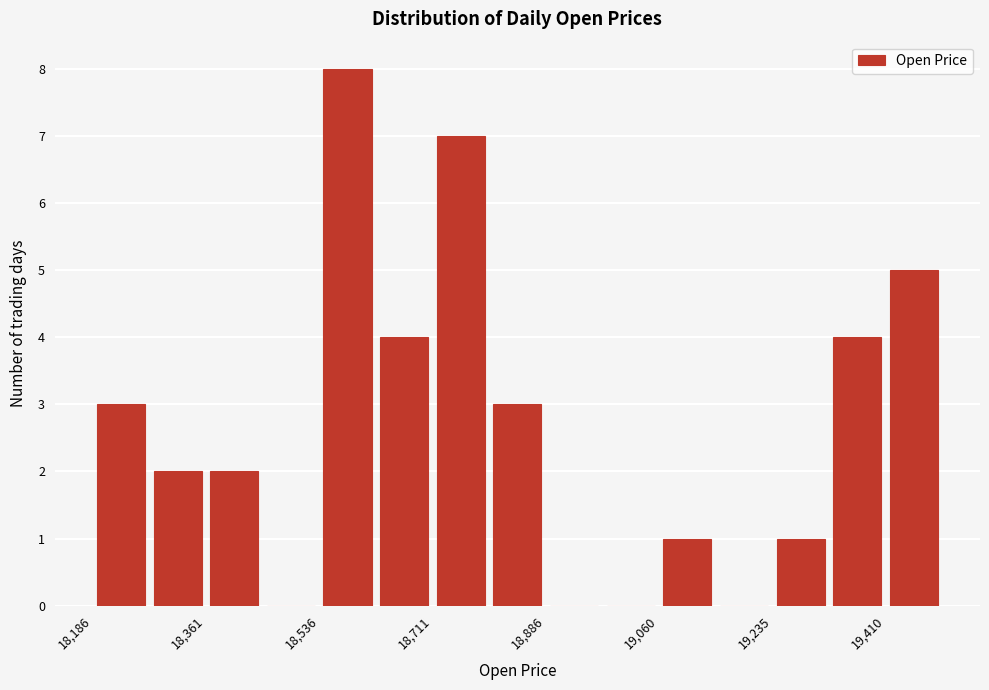

Which range on the x-axis has the tallest bar?

18540 to 18620